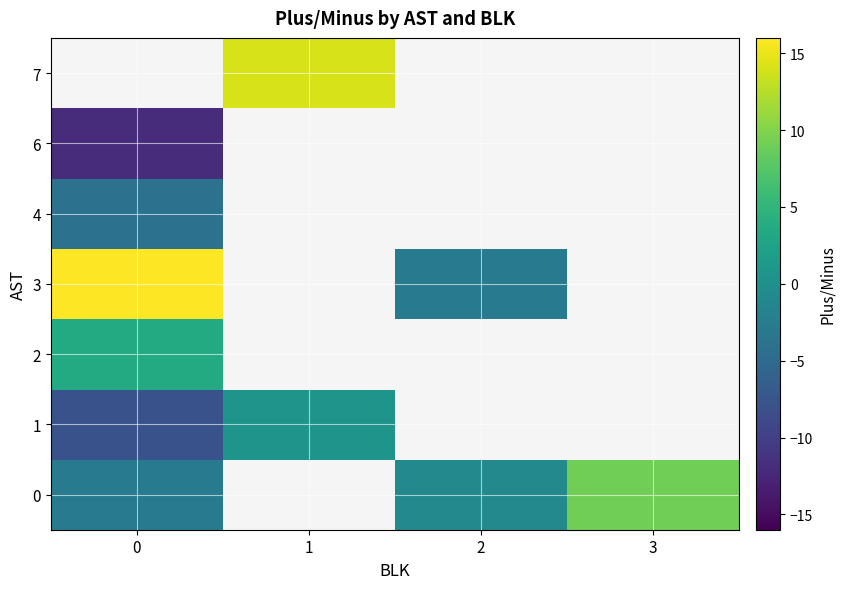

What is the spread (max minus min) of values at 2?

2.0